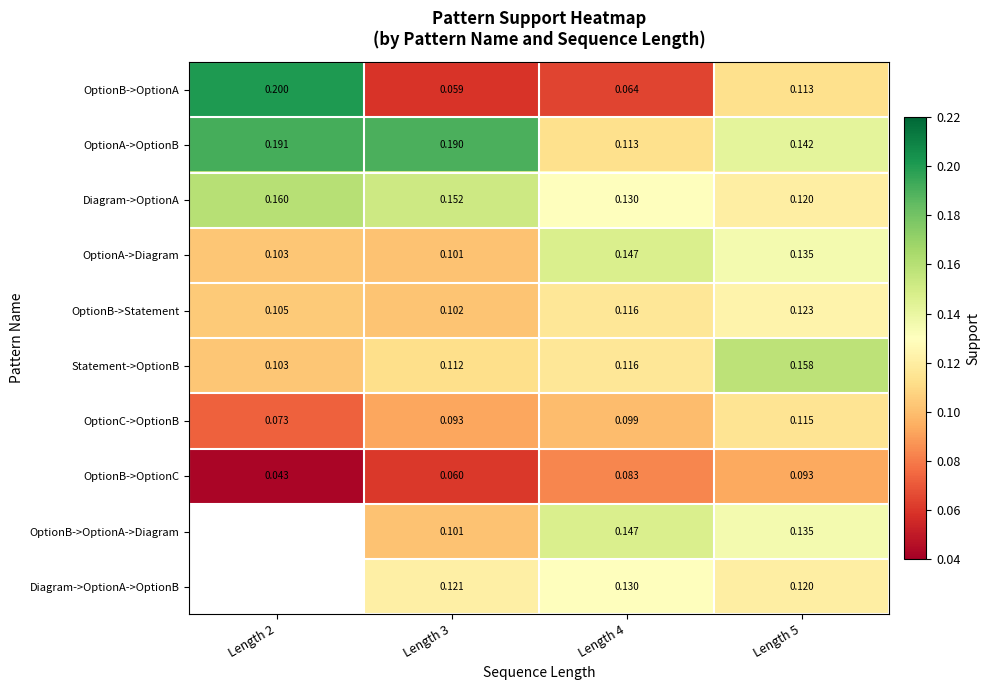

Is the value of OptionB->OptionC at Length 5 greater than the value of Statement->OptionB at Length 5?

No